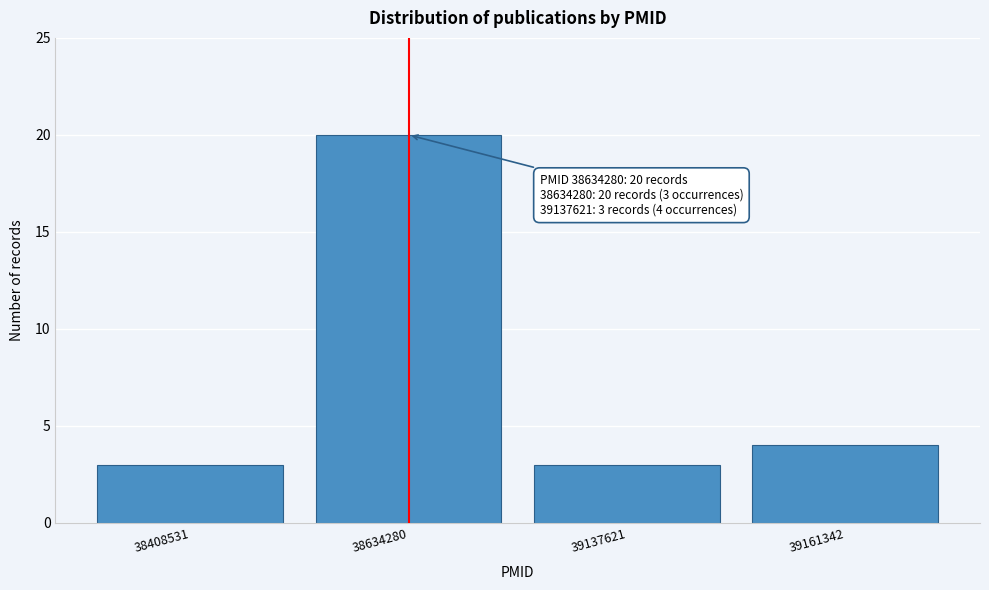

Reading left to right, what are all the values shown in this chart?

38408531=3	38634280=20	39137621=3	39161342=4